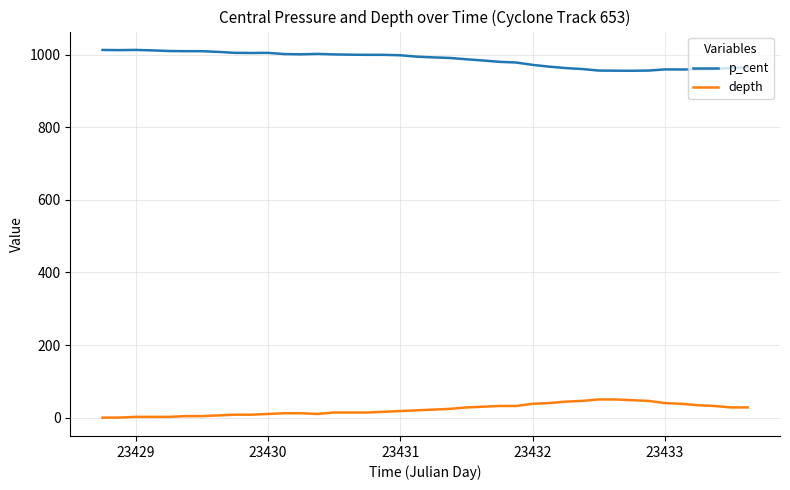

Rank the series by their average value, from highest to lowest.

p_cent, depth